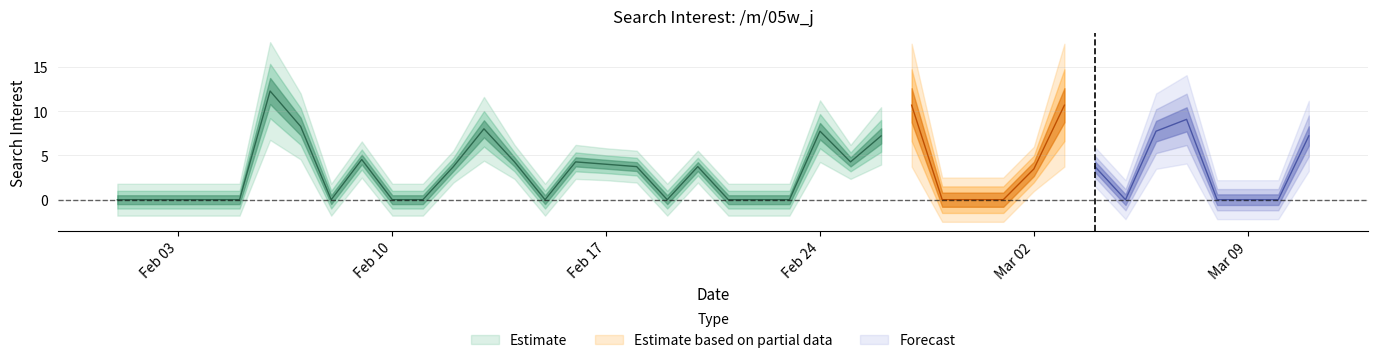

What is the maximum value shown in the chart?

12.3